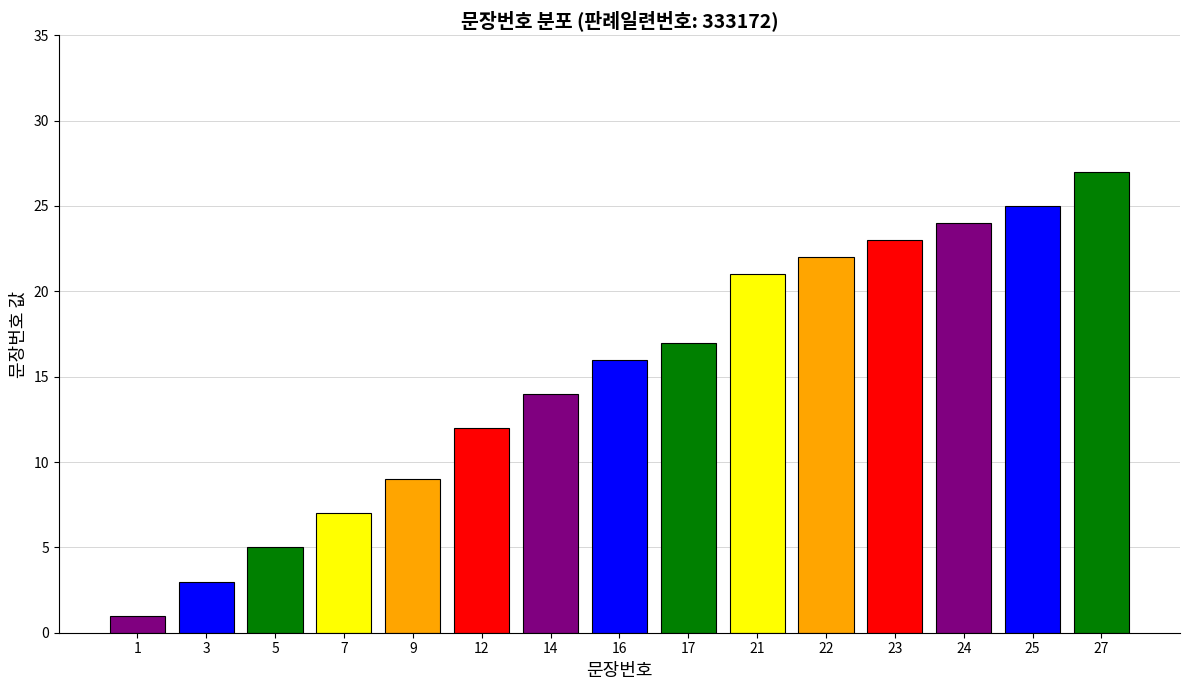

What is the maximum value shown in the chart?

27